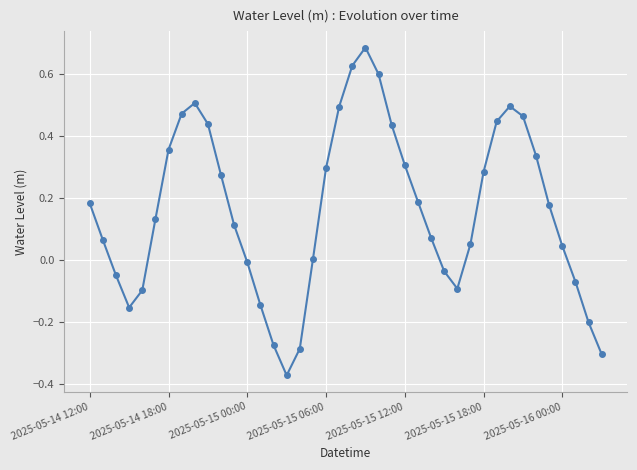

What is the sum of all values?

6.5